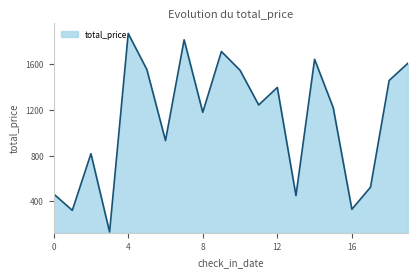

What is the difference between the maximum and minimum values?

1737.4